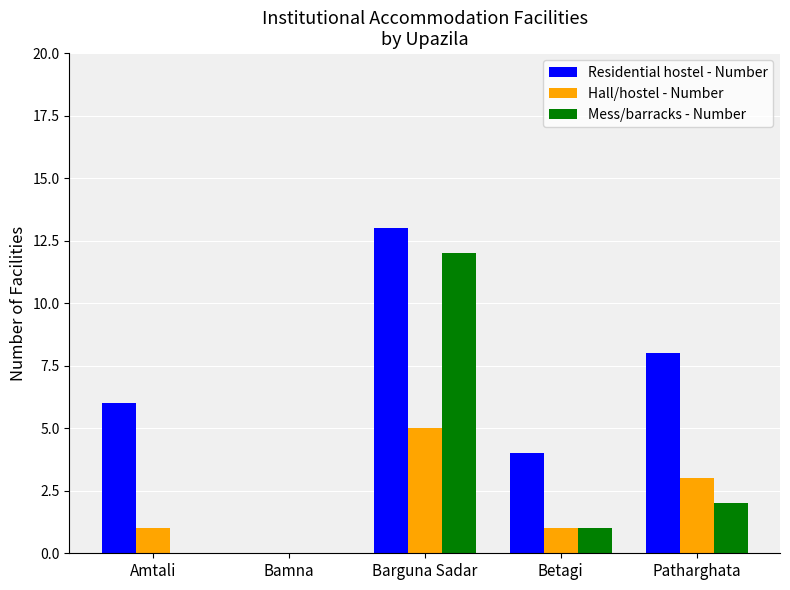

Is it true that Residential hostel - Number equals 4 at Betagi?

True